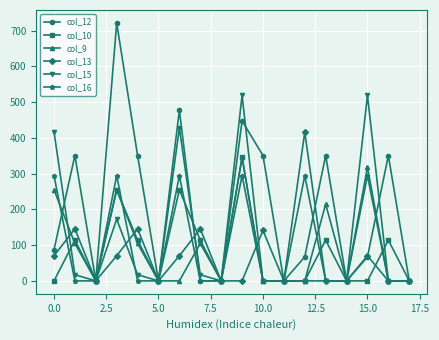

Which series has the largest total across all categories?

col_12